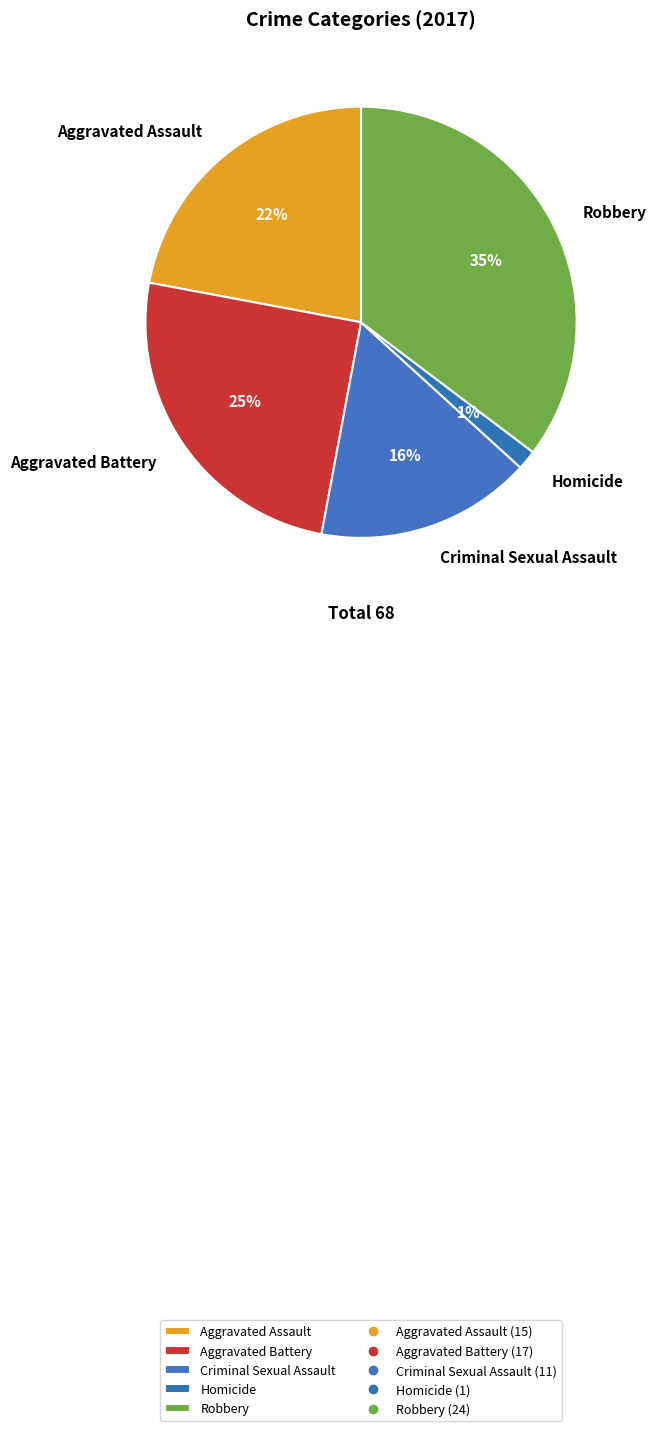

Is it true that Homicide is 11% of the pie?

False